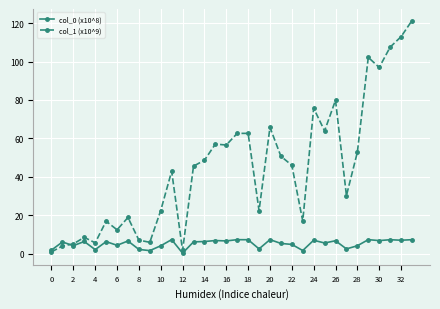

What is the value of the col_0 (x10^8) point at the 7th from the left?

4.4